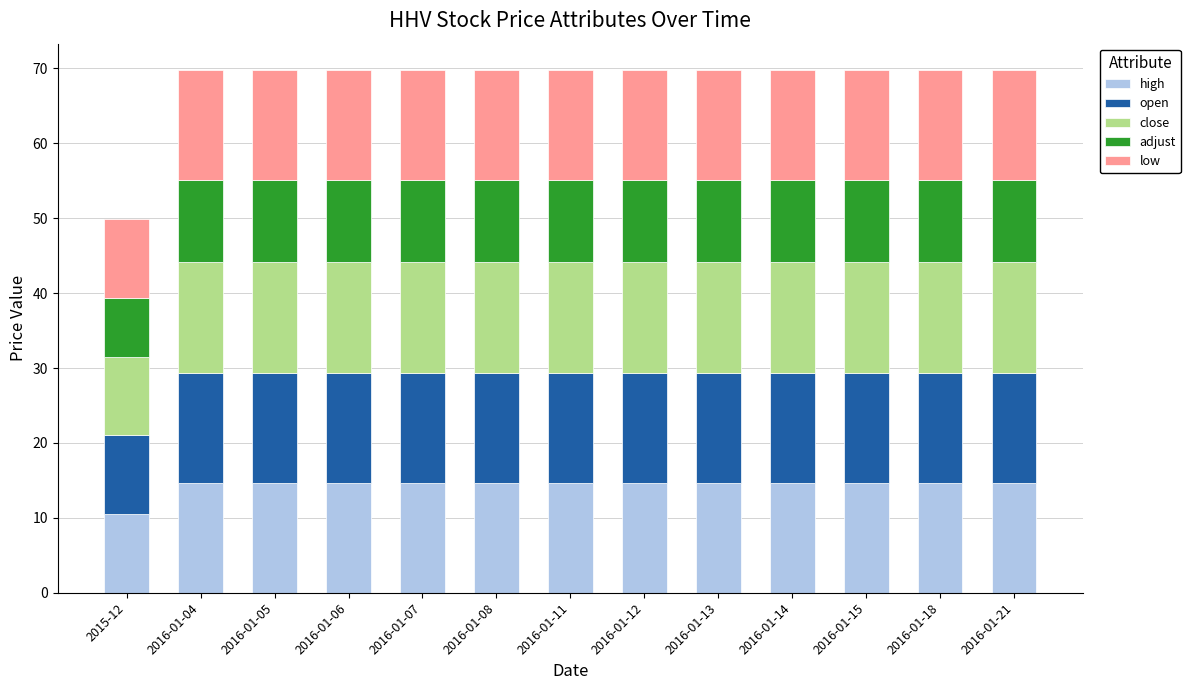

What is the difference between the maximum and minimum values in the high series?

4.2